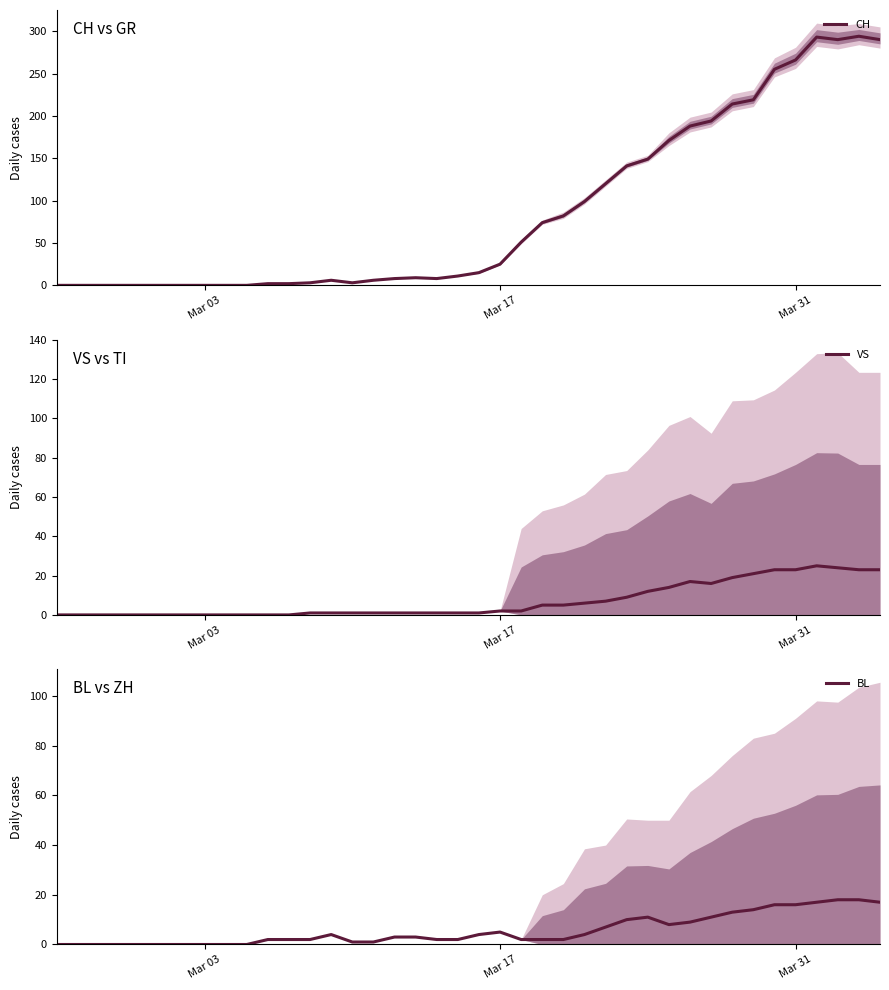

Is it true that VS equals 0 at 12?

False